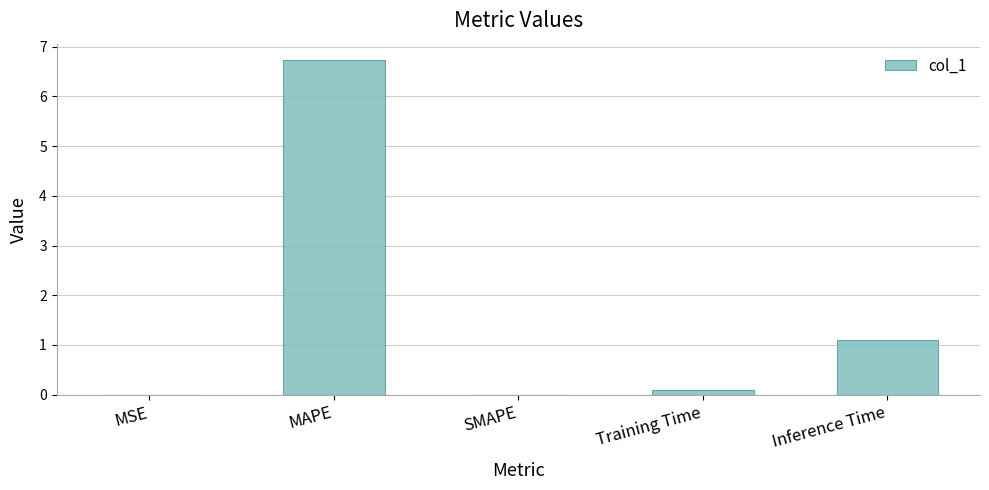

Is it true that the value at SMAPE is -4.2?

False